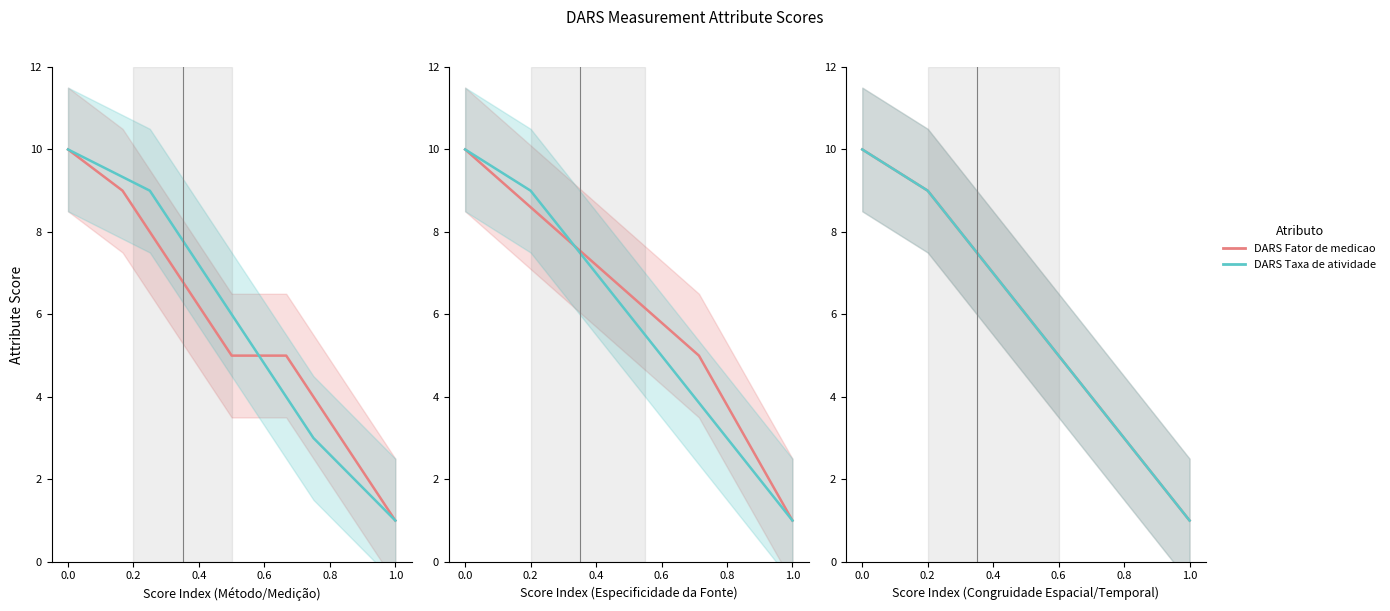

What are all the series names shown in the legend?

DARS Fator de medicao, DARS Taxa de atividade